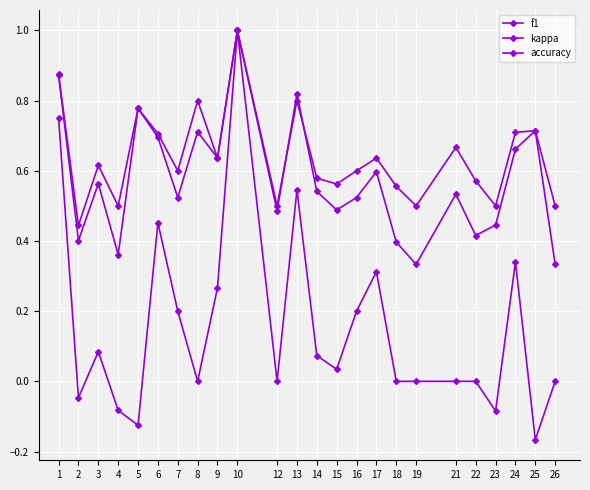

Is this an area chart (filled region under the line)?

No